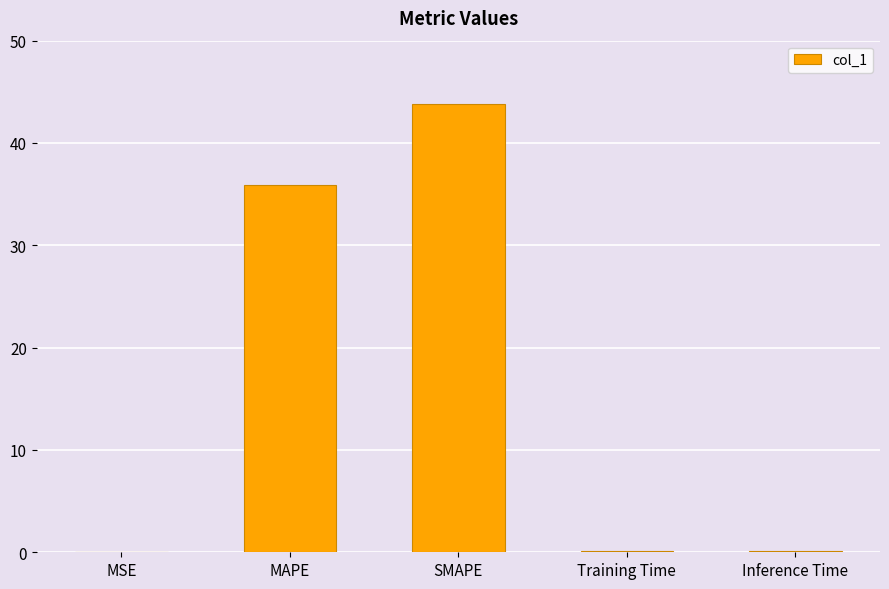

Where is the data nearest to the value 21?

MAPE